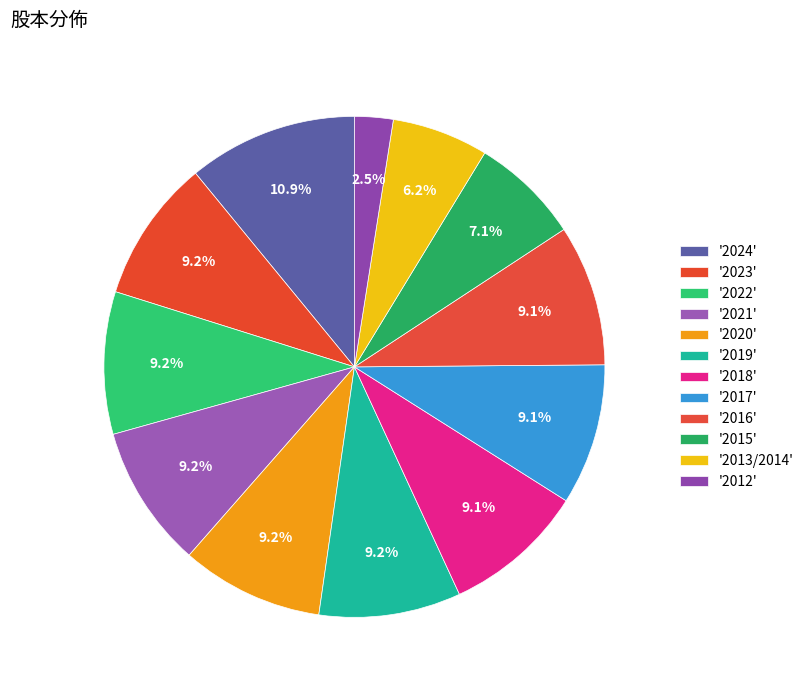

Is there any slice that represents more than half of the pie?

No